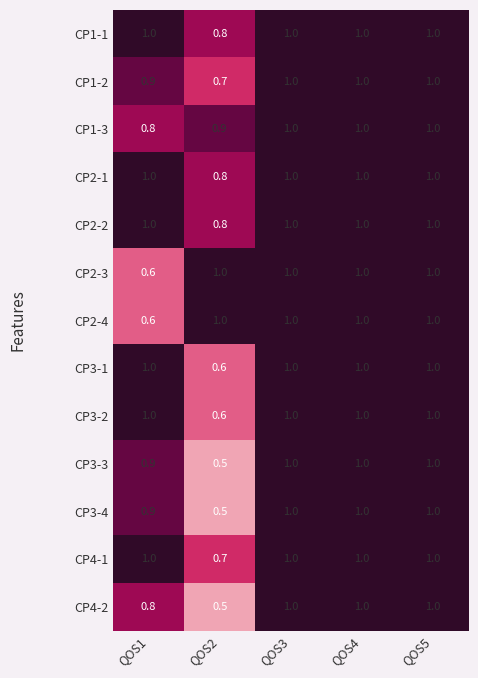

What is the average value of the CP1-1 series?

1.0